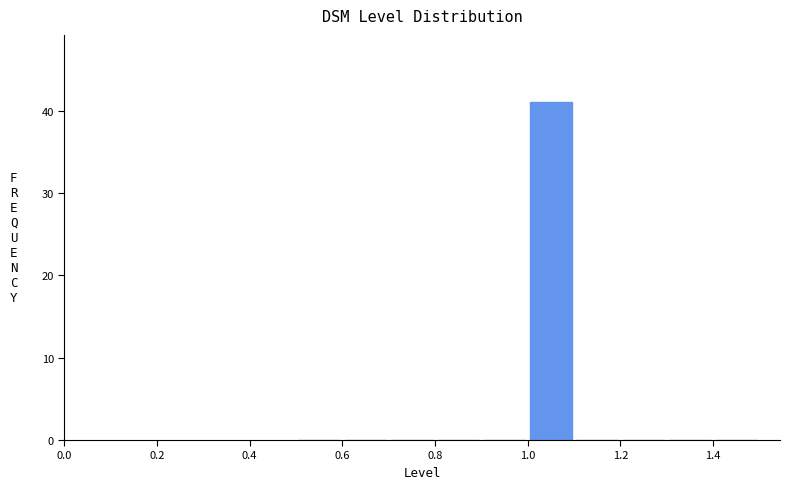

How tall is the bar that spans 1.0 to 1.1 on the x-axis? The values are not printed on the chart, so give them approximately, as read against the axis.

41